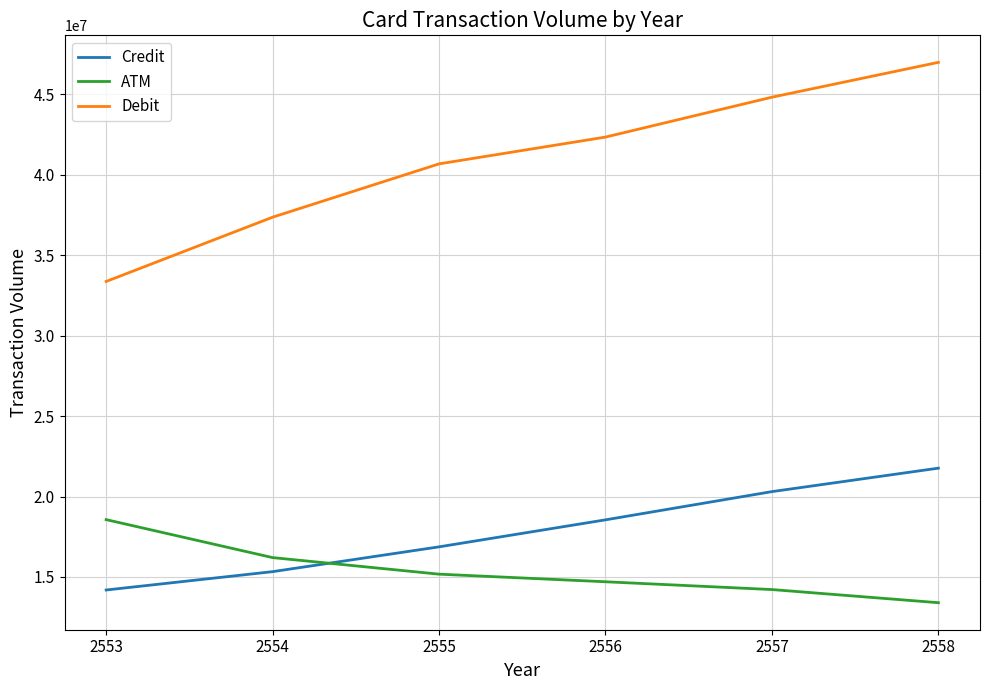

What is the average value of the Debit series?

40927746